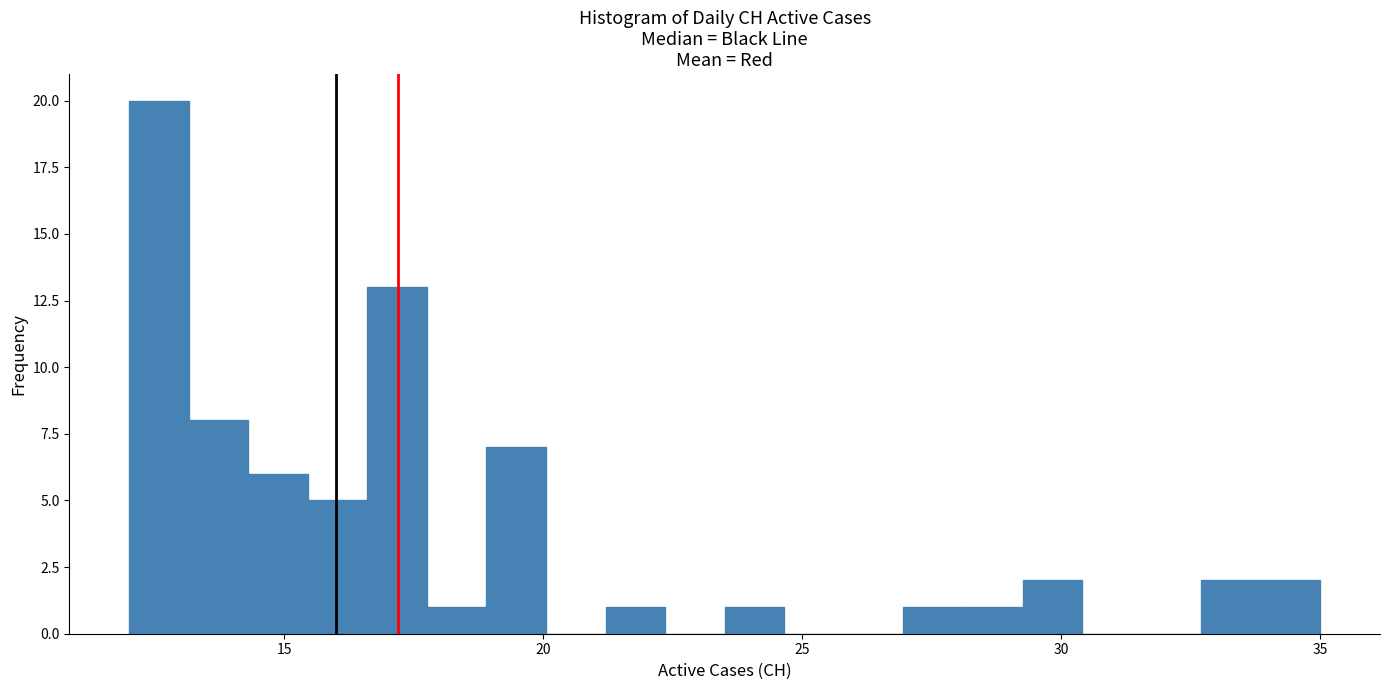

Around what value on the x-axis is the tallest bar? Give the approximate position of its centre, as read against the axis.

12.5